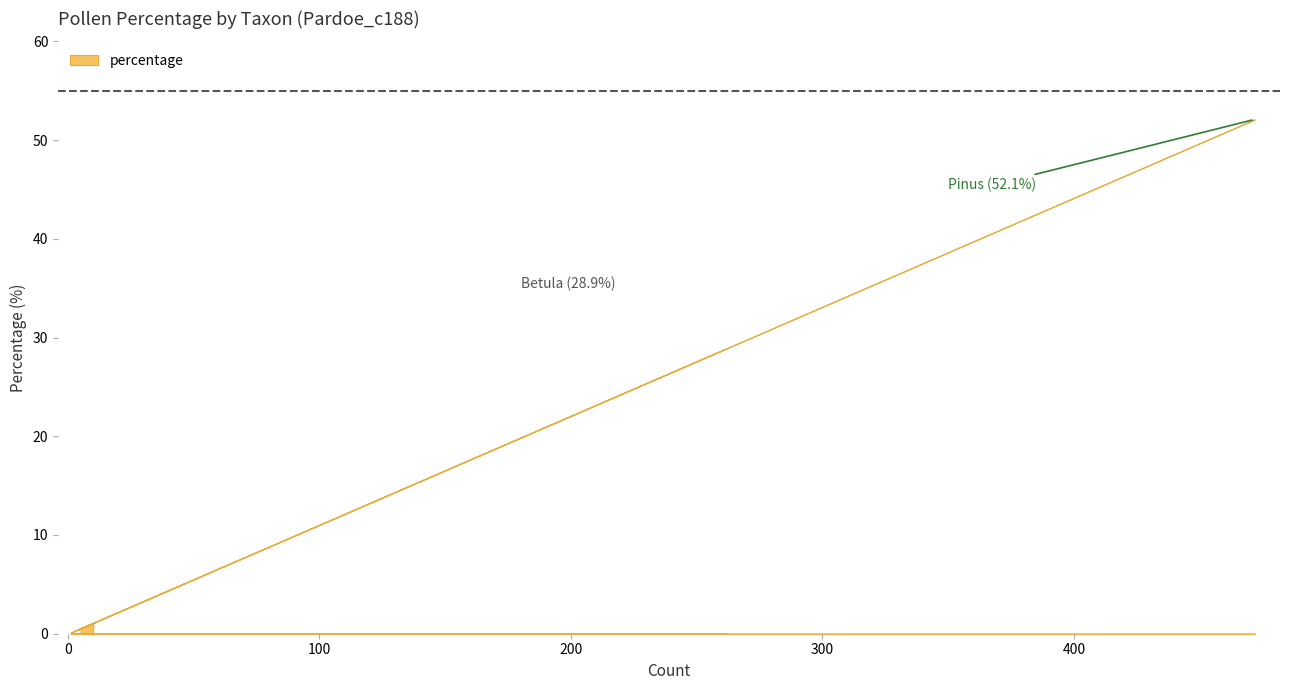

Which label corresponds to the largest value in the chart?

Pinus